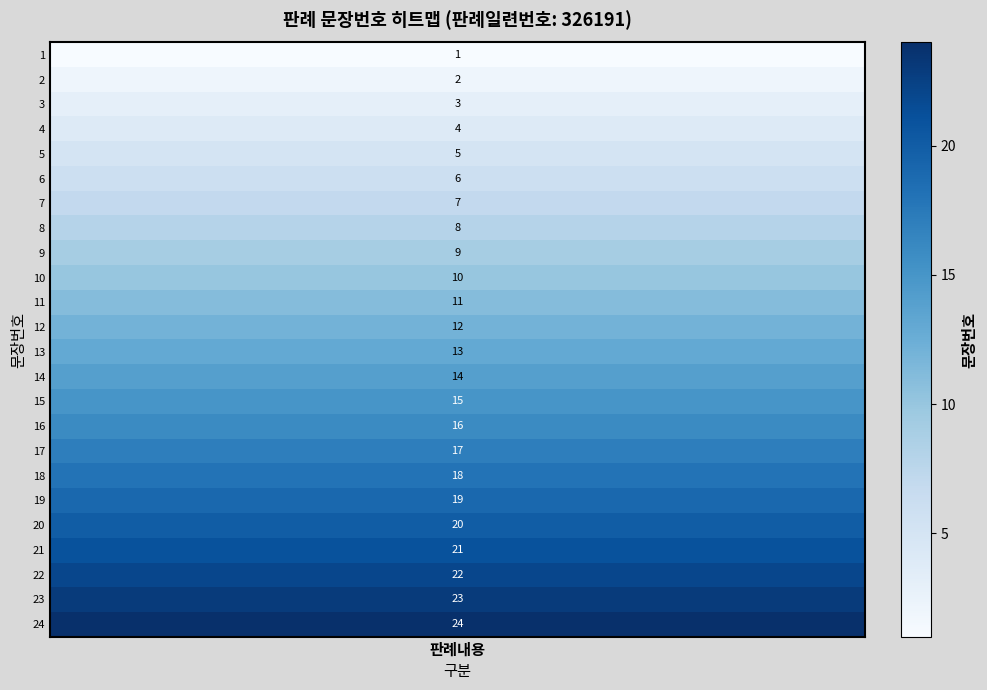

Reading left to right, extract all data points from this chart.

1	2	3	4	5	6	7	8	9	10	11	12	13	14	15	16	17	18	19	20	21	22	23	24